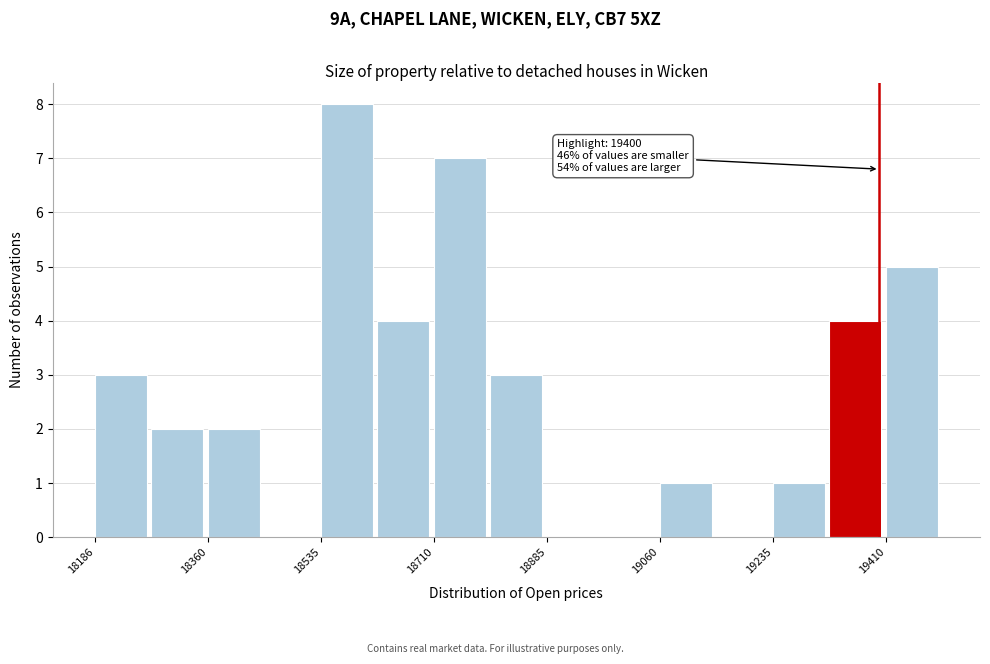

Which range on the x-axis has the tallest bar?

18540 to 18620